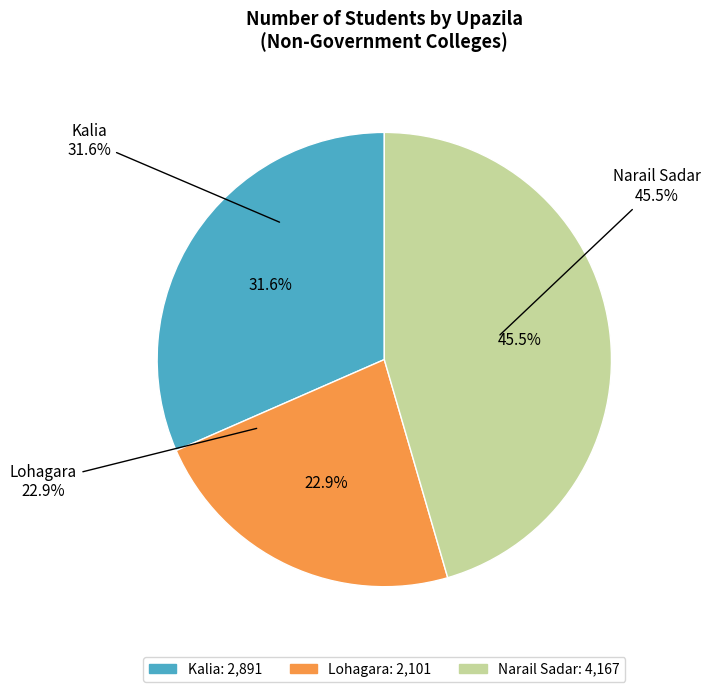

Is the sum of Narail Sadar and Lohagara greater than half?

Yes